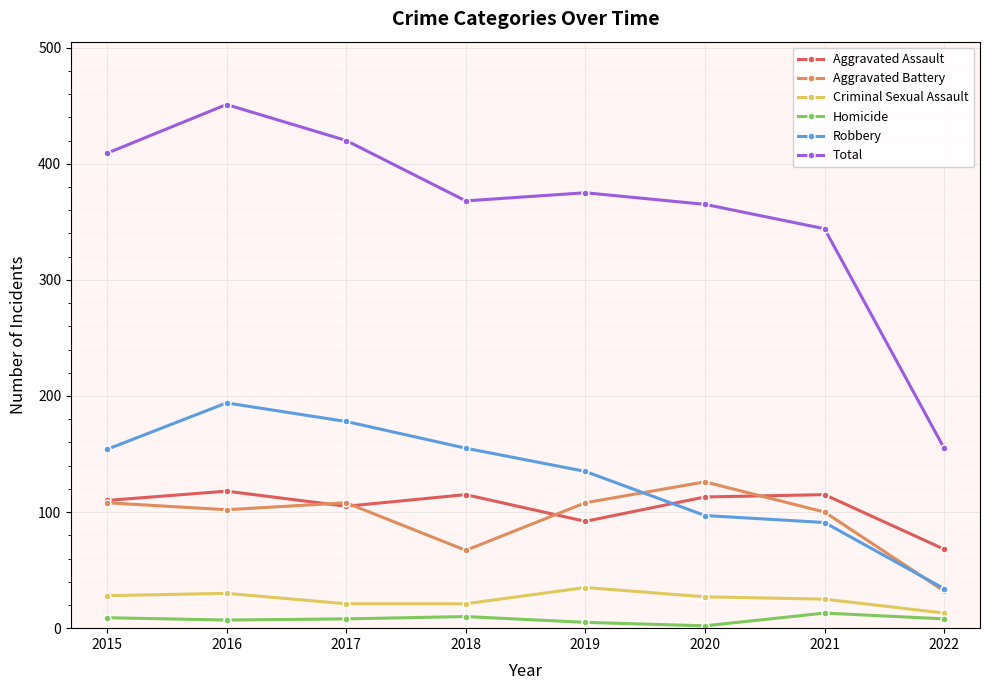

True or false: Aggravated Battery and Criminal Sexual Assault cross at least once.

False